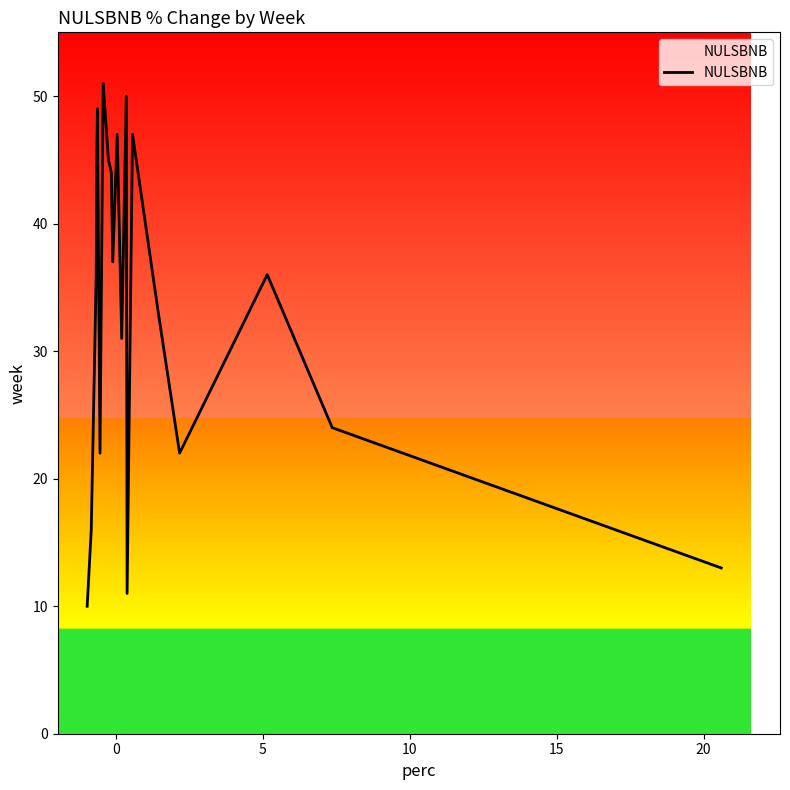

Is this an area chart (filled region under the line)?

No